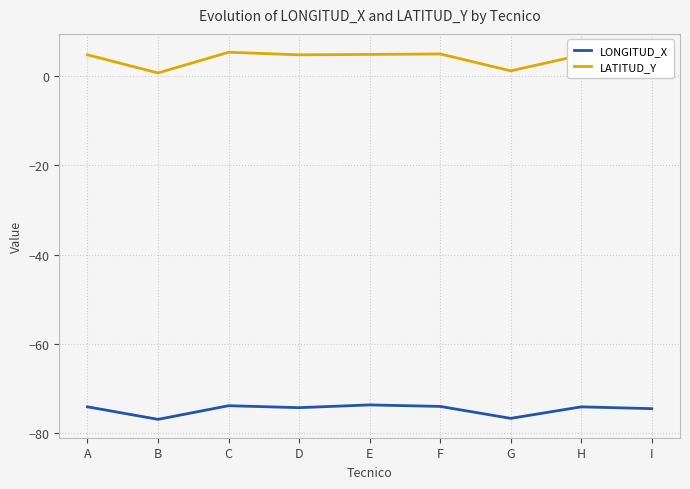

What is the greatest value displayed?

5.3